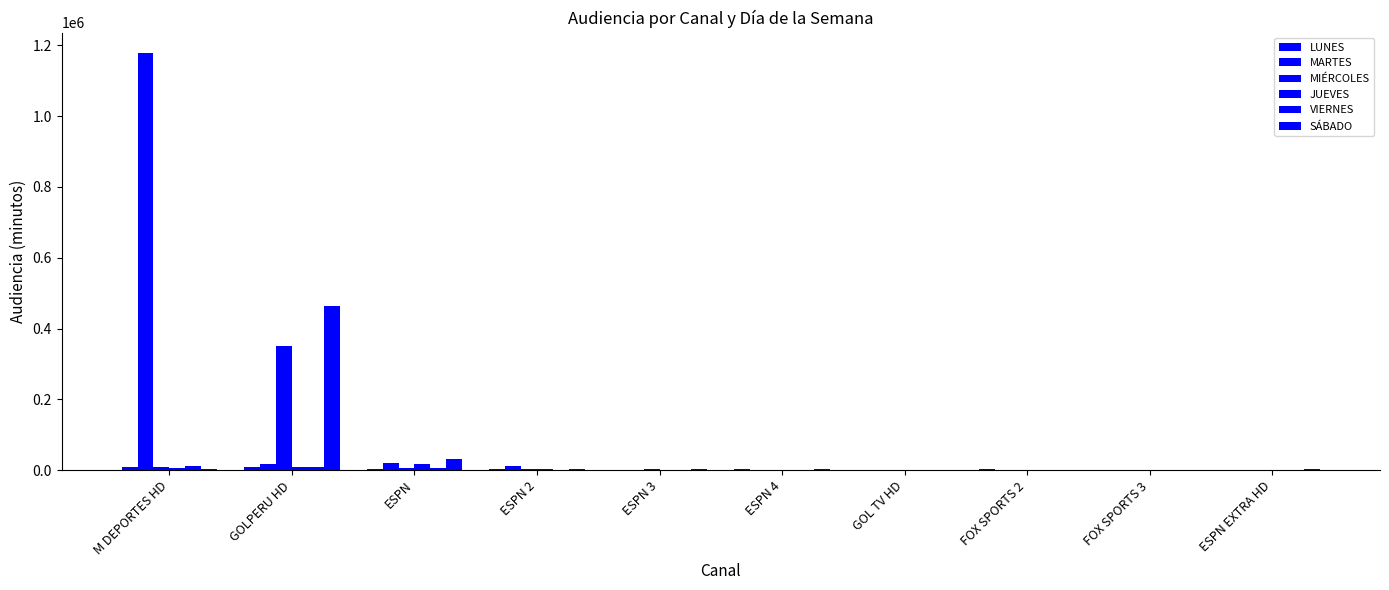

What is the label of the 1st bar from the right?

ESPN EXTRA HD